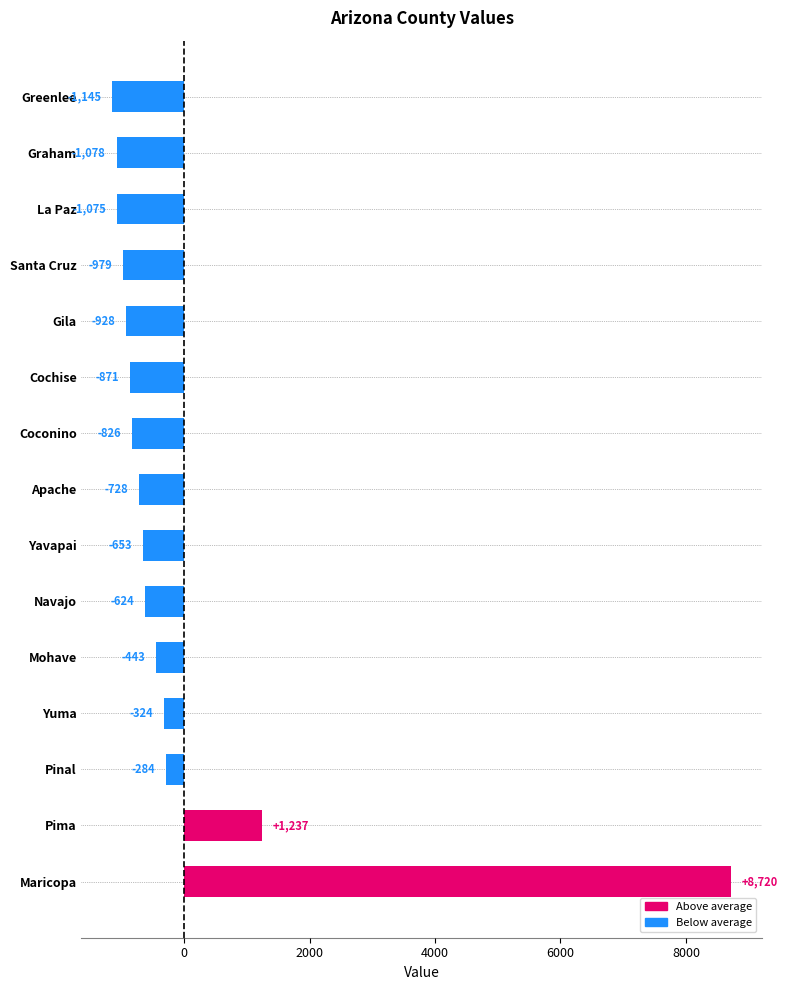

Where is the data nearest to the value 3787?

Pima